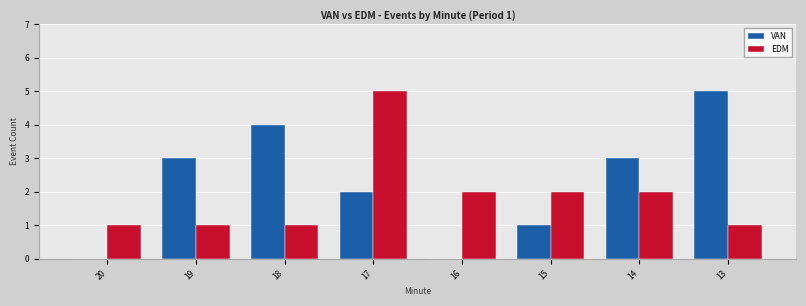

Are the bars horizontal?

No